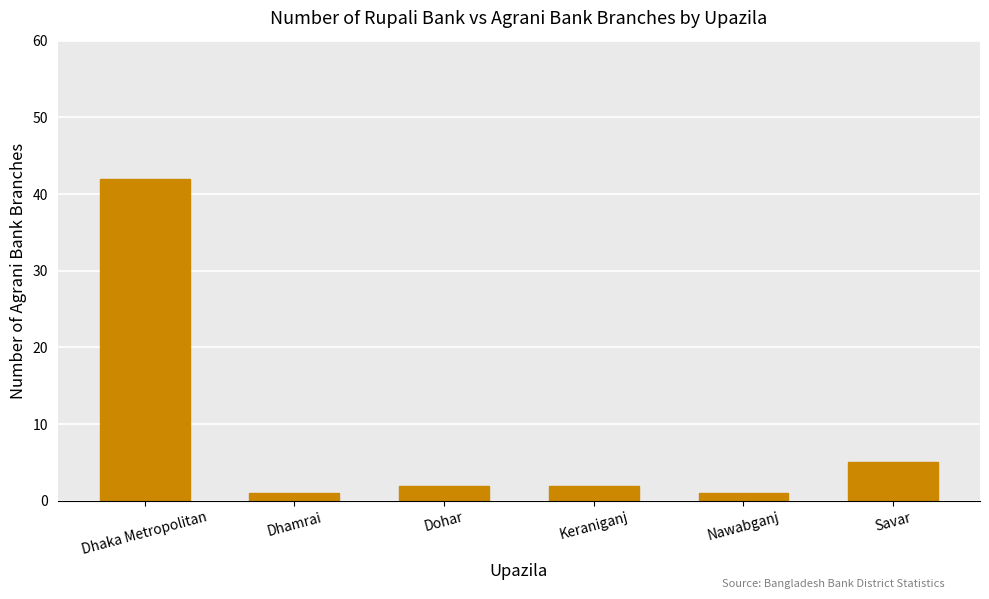

Reading left to right, transcribe all the data shown in this chart.

42	1	2	2	1	5